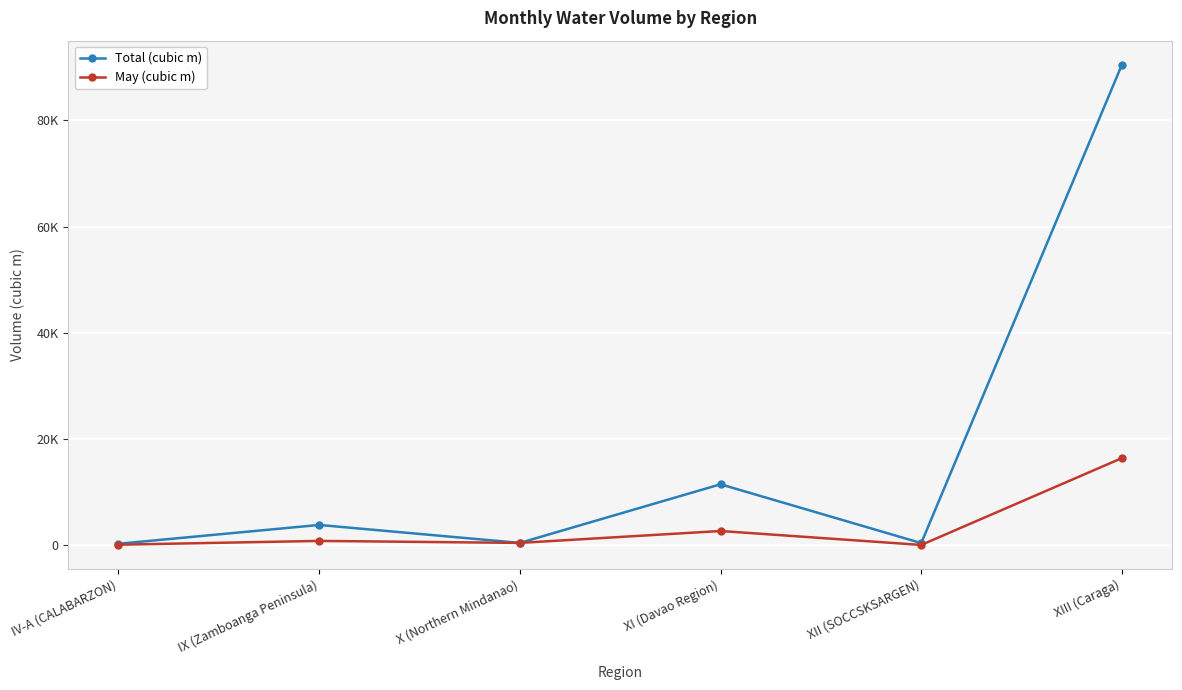

Does the chart have visible grid lines?

Yes